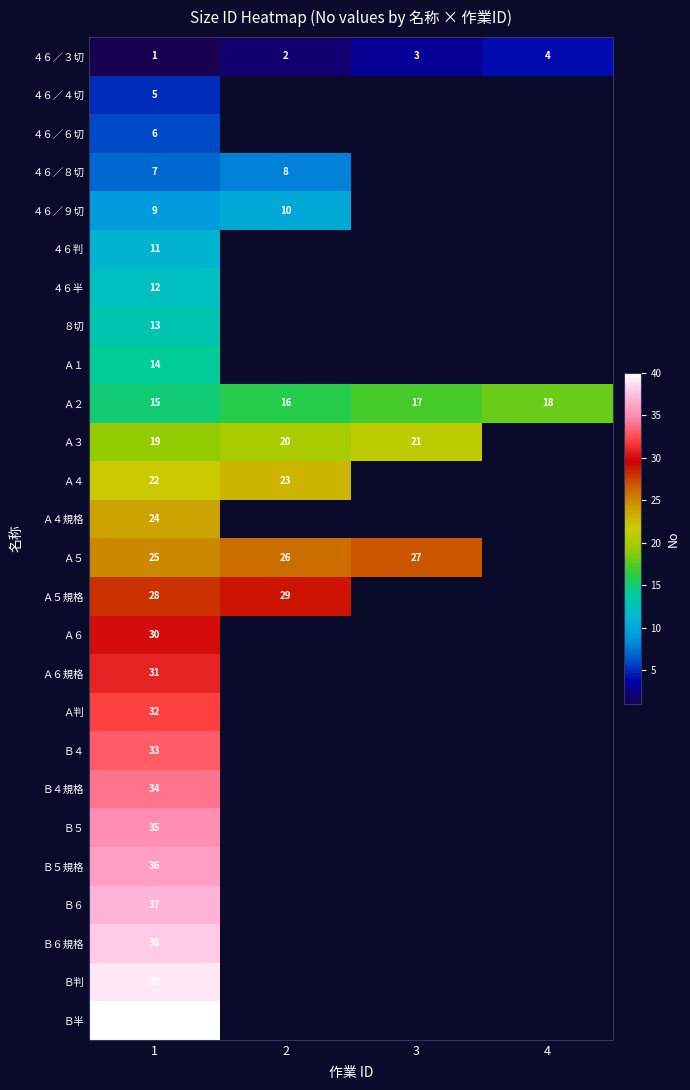

Is it true that ４６／８切 equals 11 at 1?

False